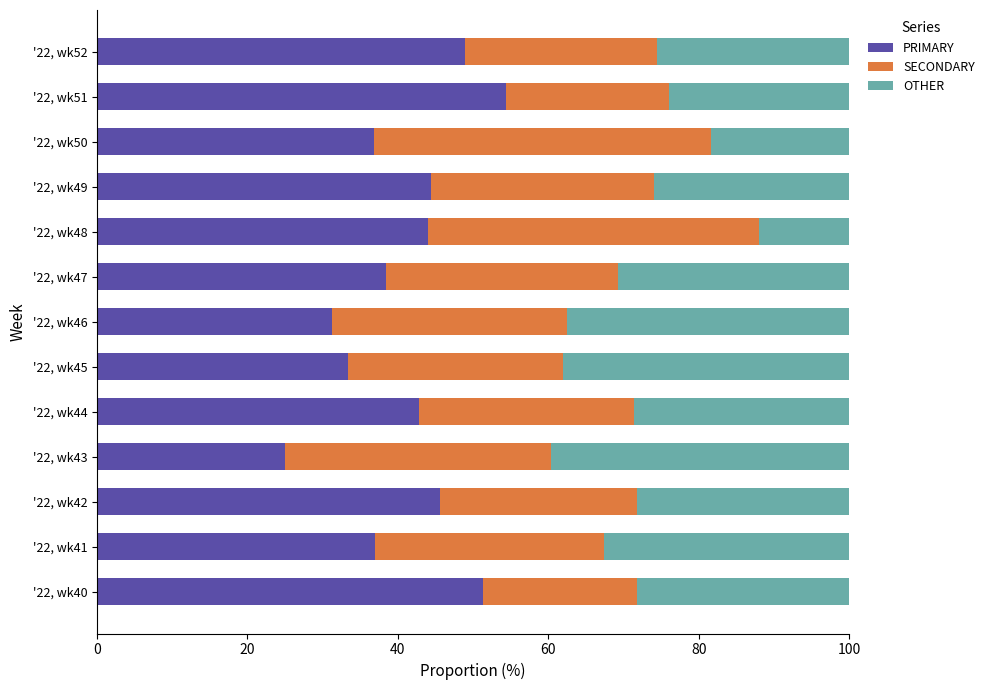

What is the minimum value for PRIMARY?

25.0